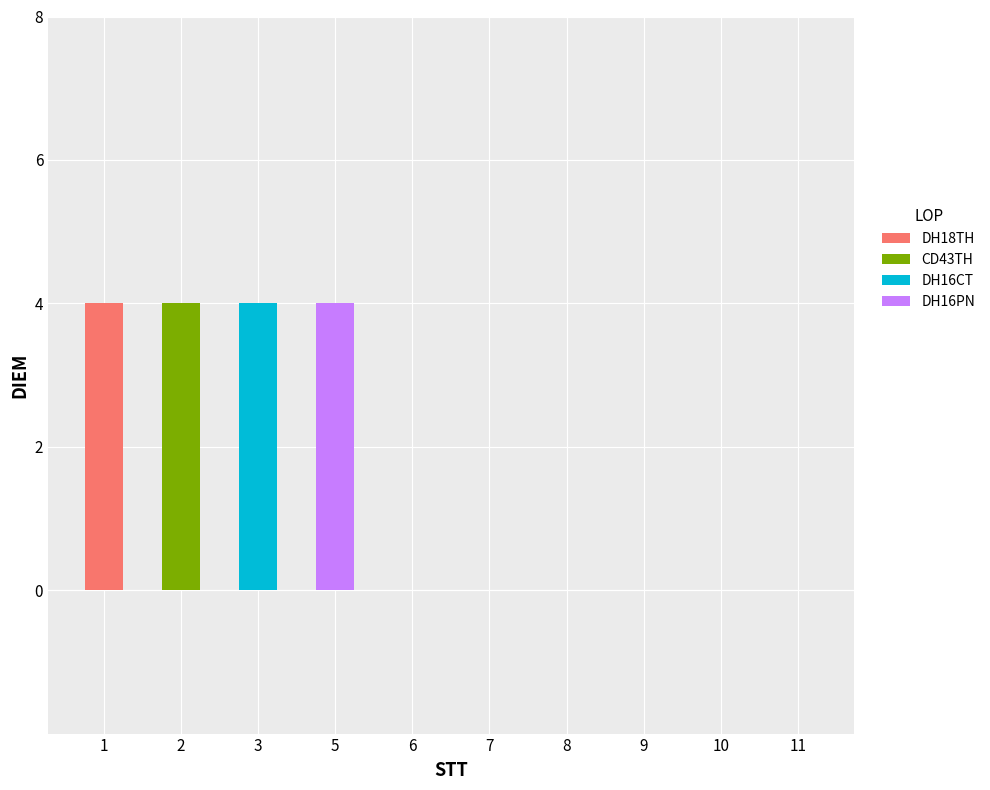

The value of DH18TH at 11 is 0. True or false?

True